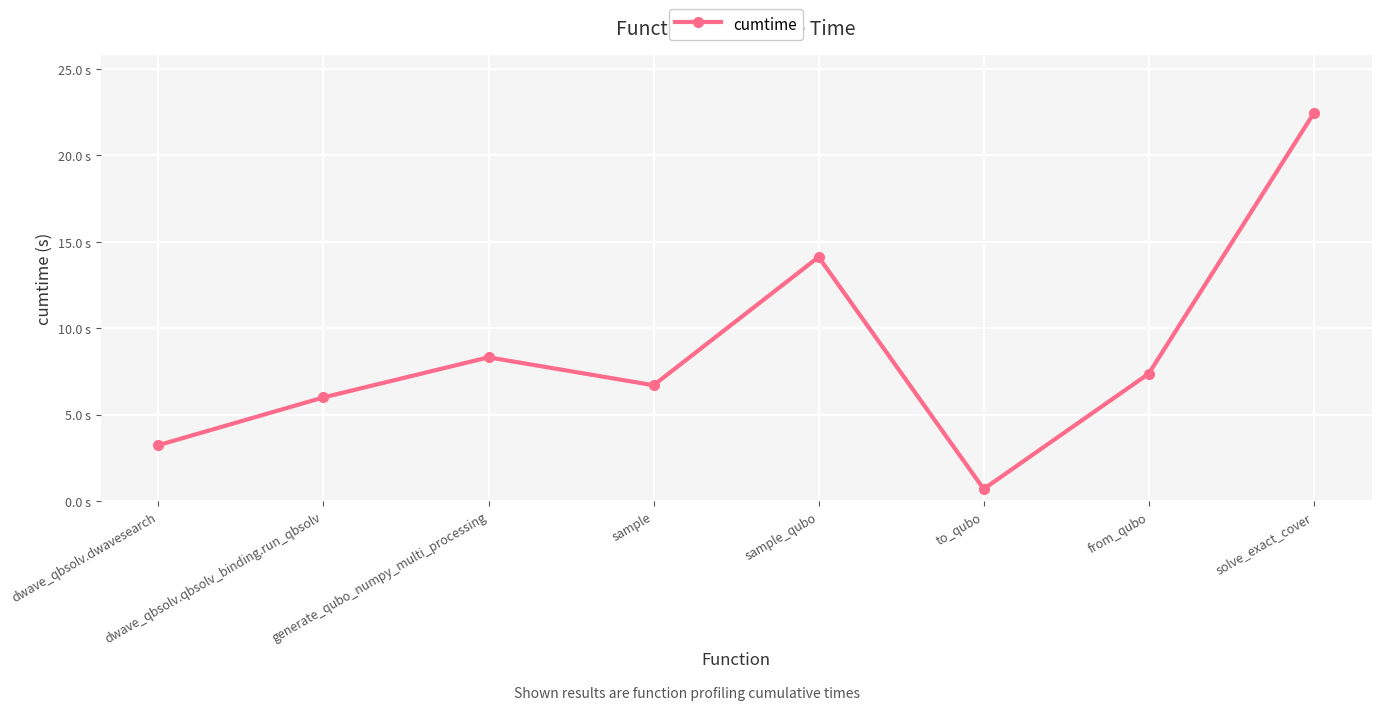

What is the difference between the maximum and second lowest values?

19.2